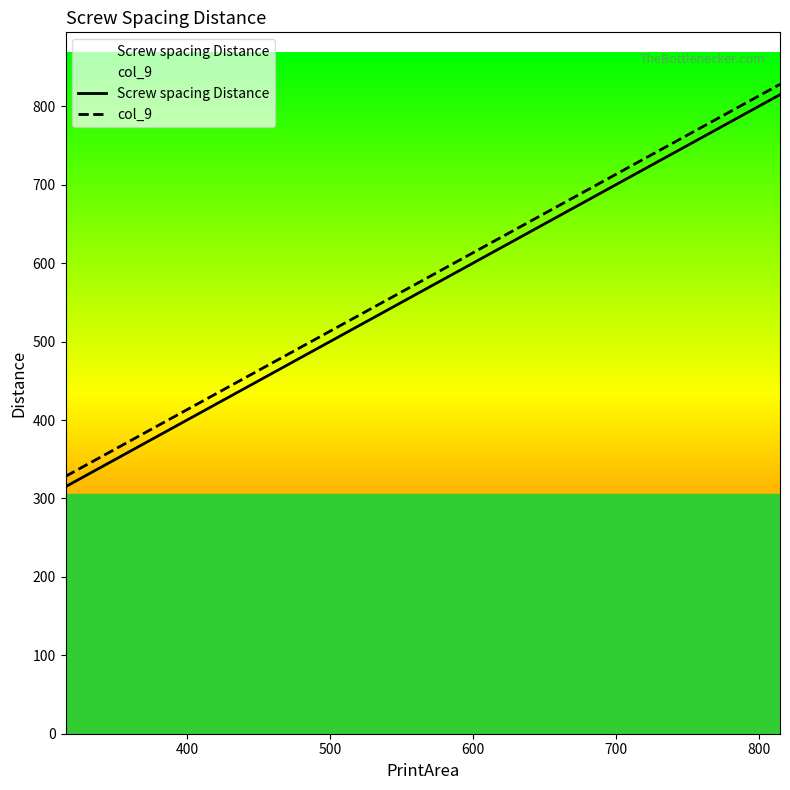

What is the difference between the maximum and minimum values in the col_9 series?

500.0